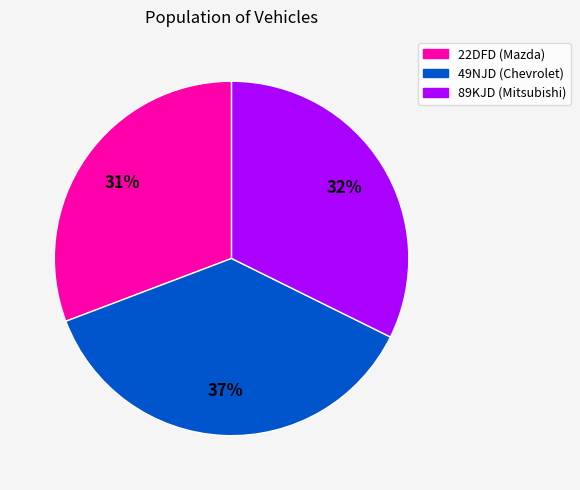

What is the smallest slice in the pie chart?

22DFD (Mazda)